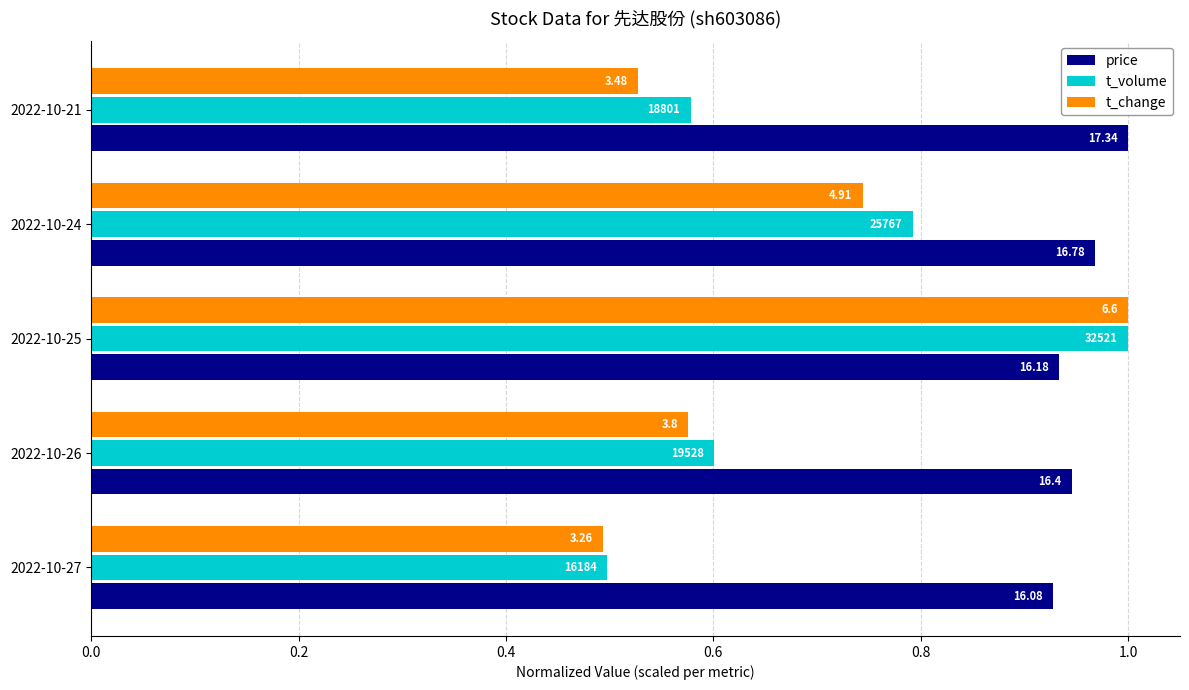

What are all the series names shown in the legend?

price, t_volume, t_change